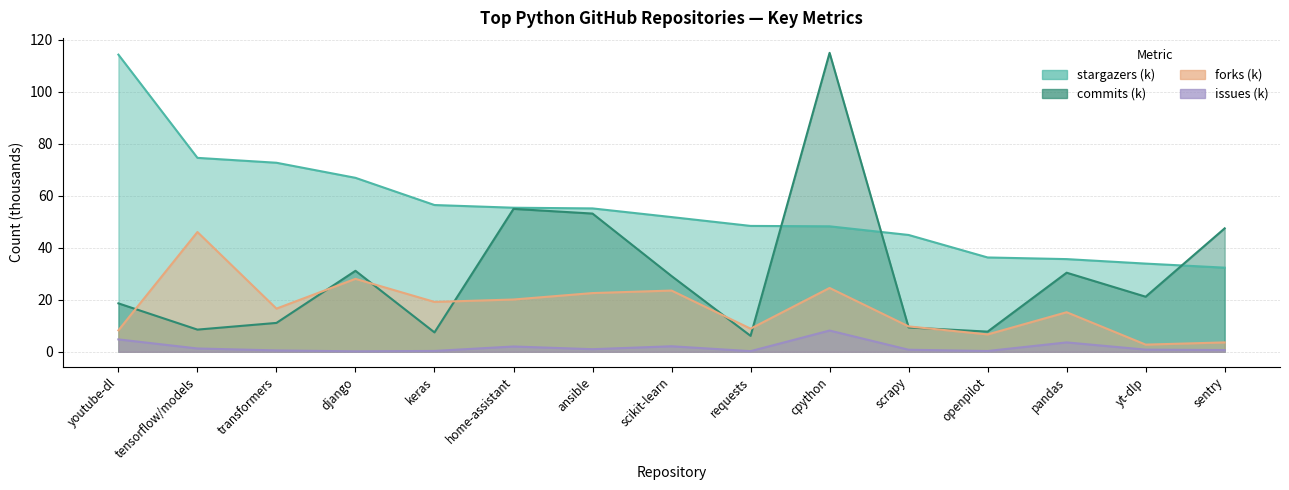

Which series has the largest total across all categories?

stargazers